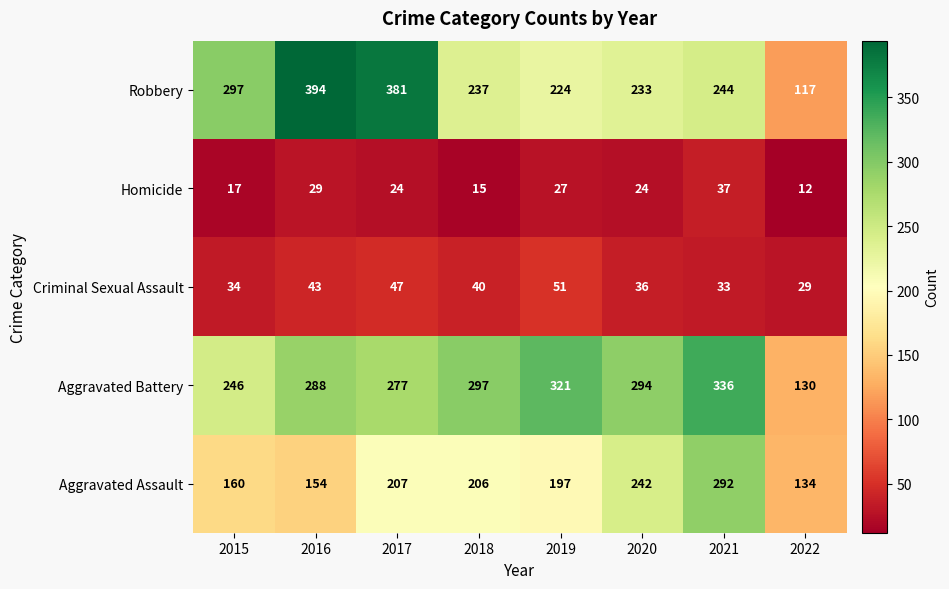

List the series in order of their peak value, highest first.

Robbery, Aggravated Battery, Aggravated Assault, Criminal Sexual Assault, Homicide